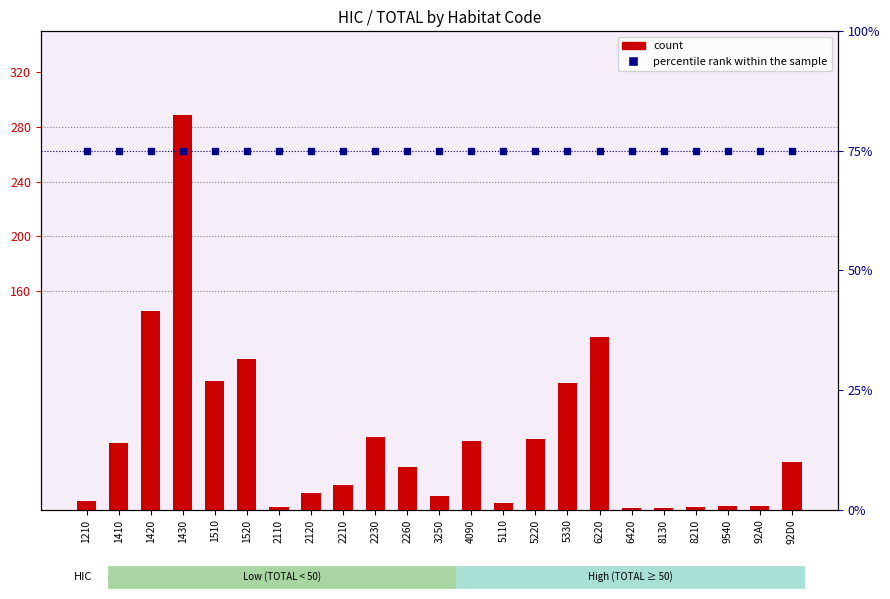

At which category does the chart reach its peak across all series?

1430